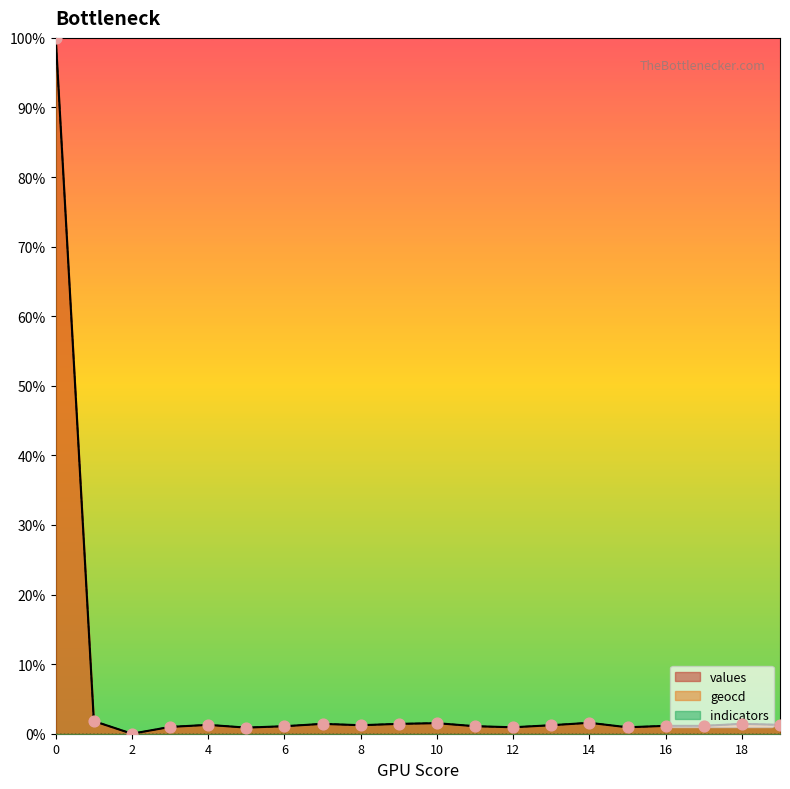

Which series reaches the maximum Y coordinate?

values